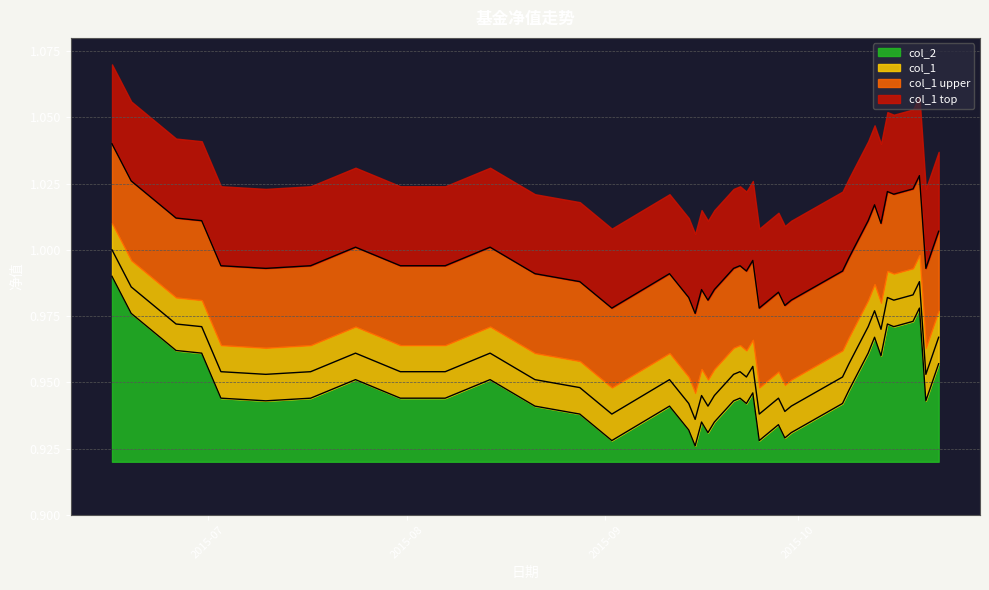

Does the chart have visible grid lines?

Yes